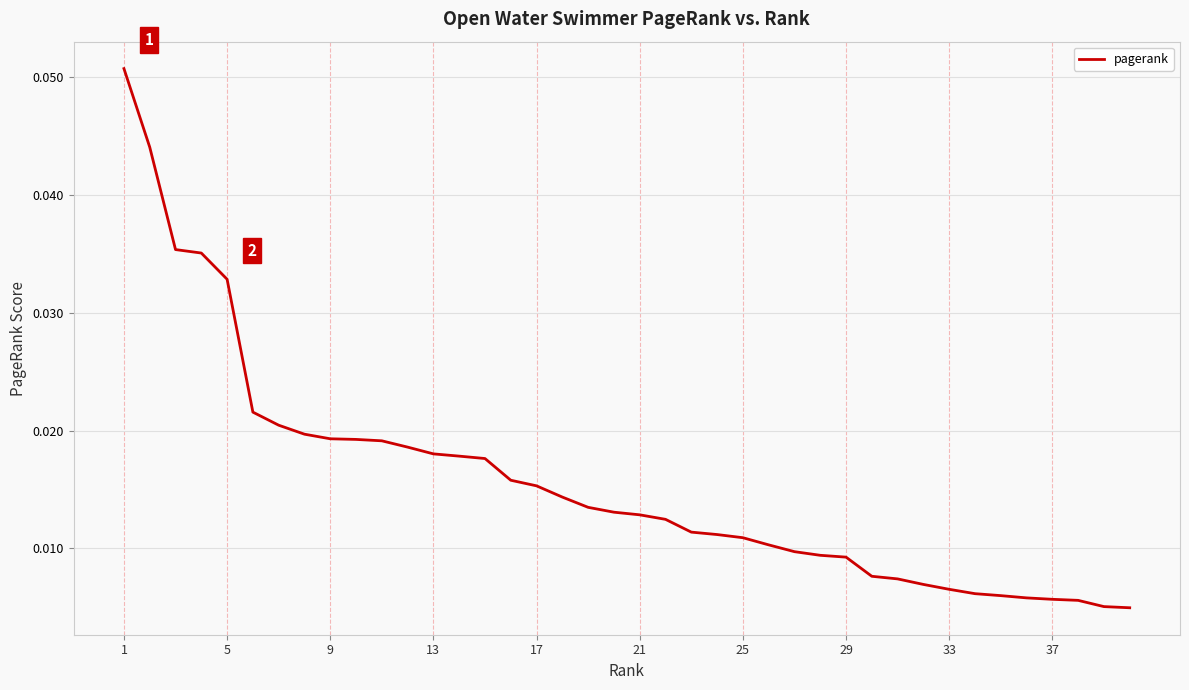

Does the chart display data point markers on the line(s)?

No